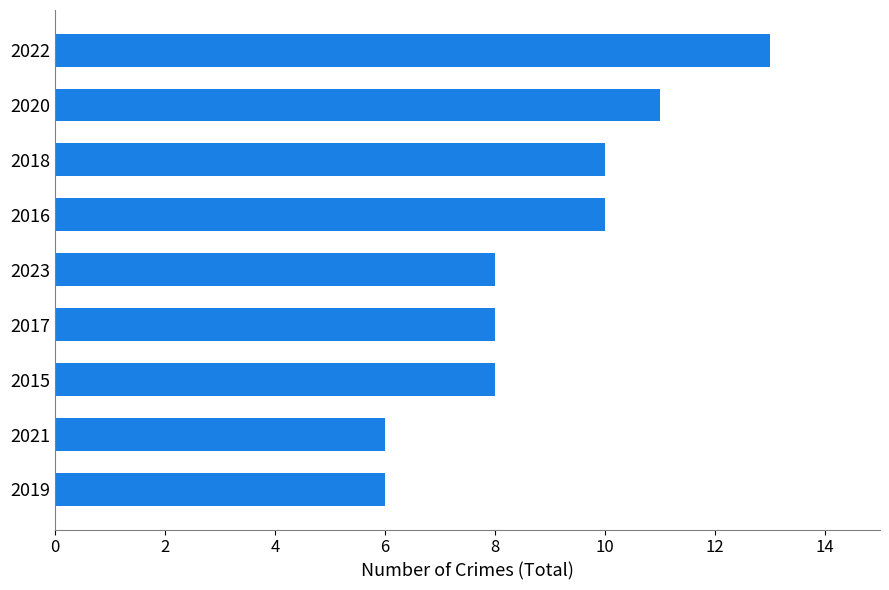

Approximately how many times larger is the value at 2016 compared to 2022?

0.8